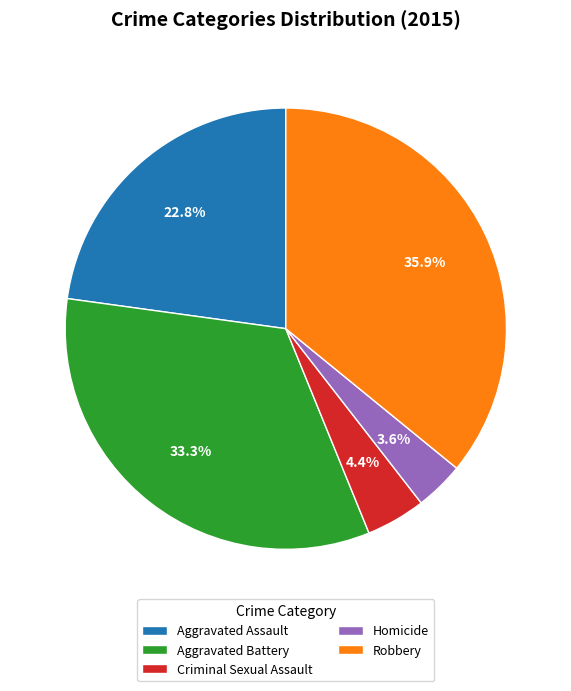

Does Aggravated Battery represent more than half of the total?

No